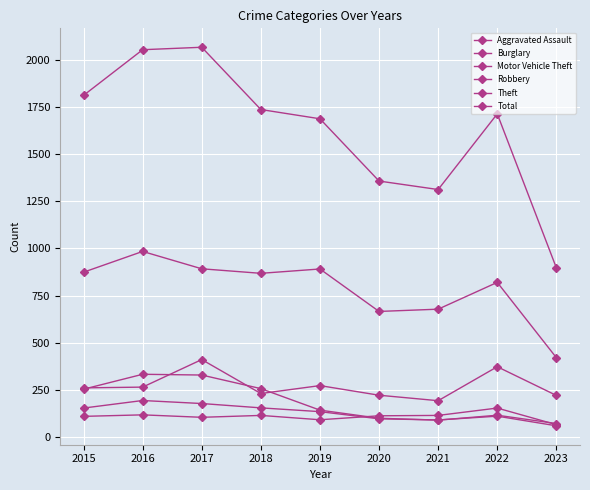

At which label does Total first exceed 1713?

2015